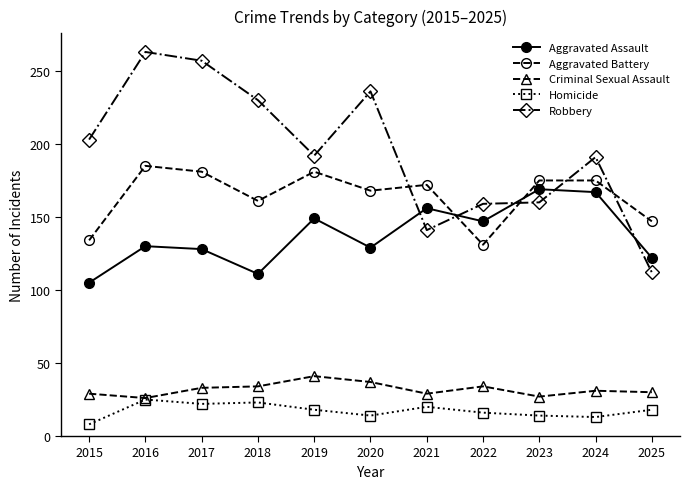

How many lines are shown in the chart?

5